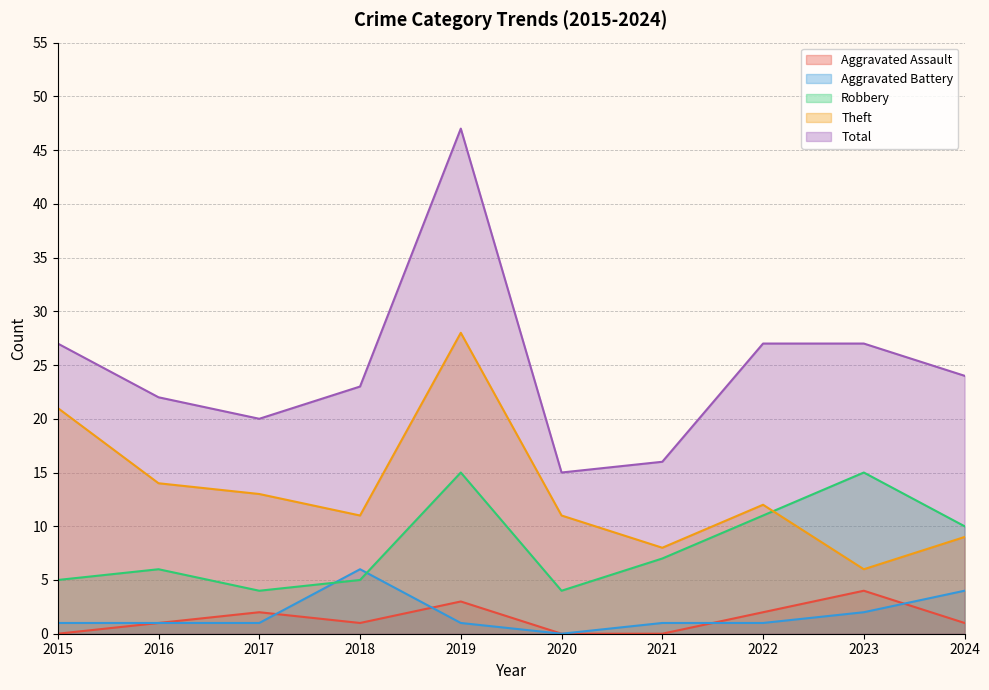

What is the sum of the Total values at 2020 and 2024?

39